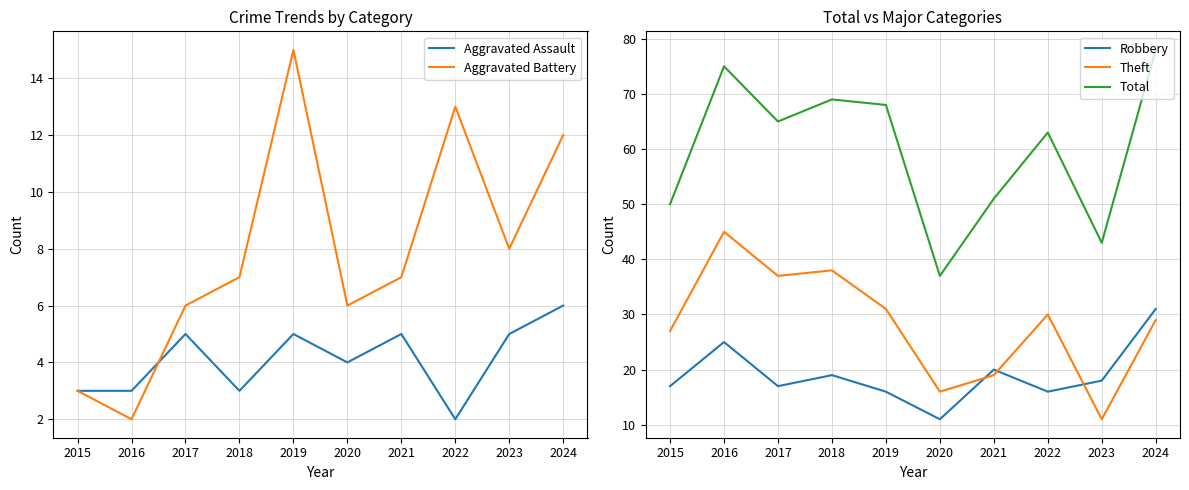

What is the value of the Aggravated Battery point at the 10th from the left?

12